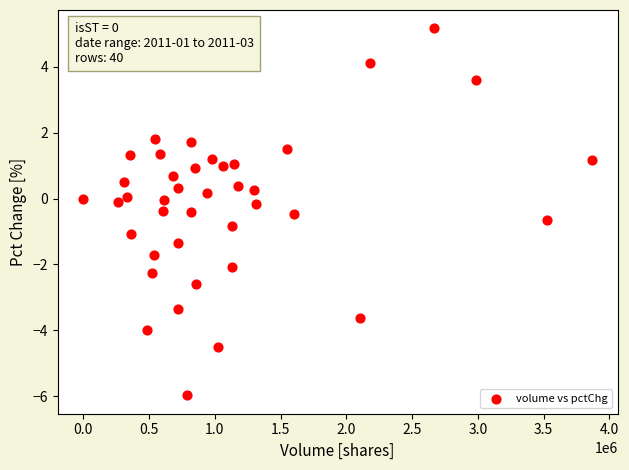

What is the range of Y values (max minus min)?

11.1